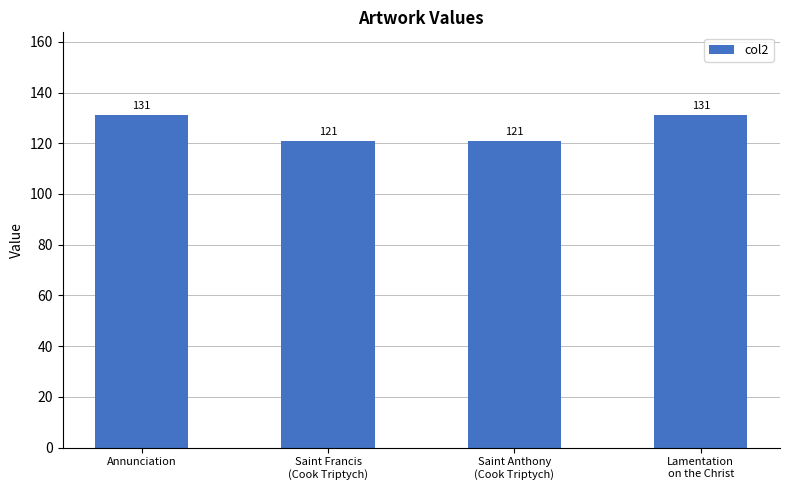

Does the chart contain any negative values?

No